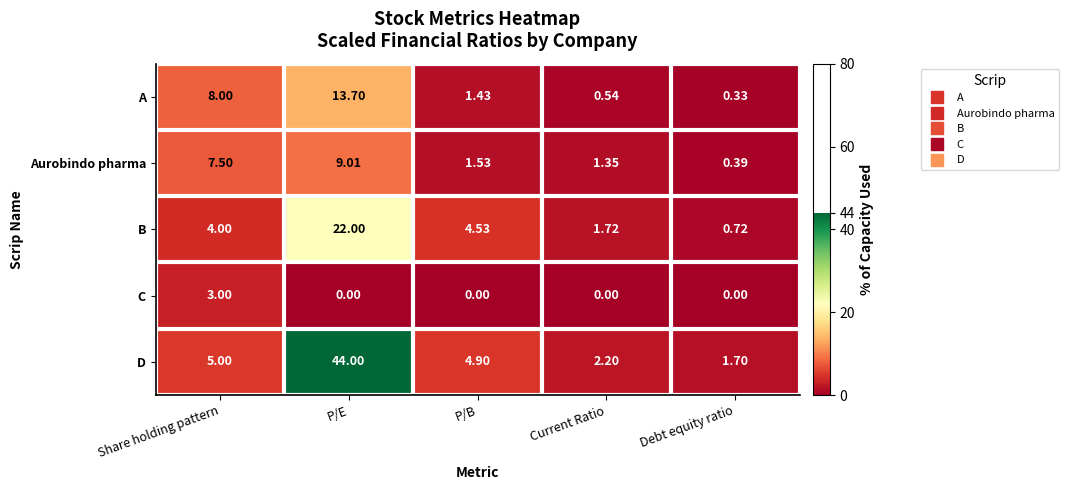

Which series has the widest spread of values?

D